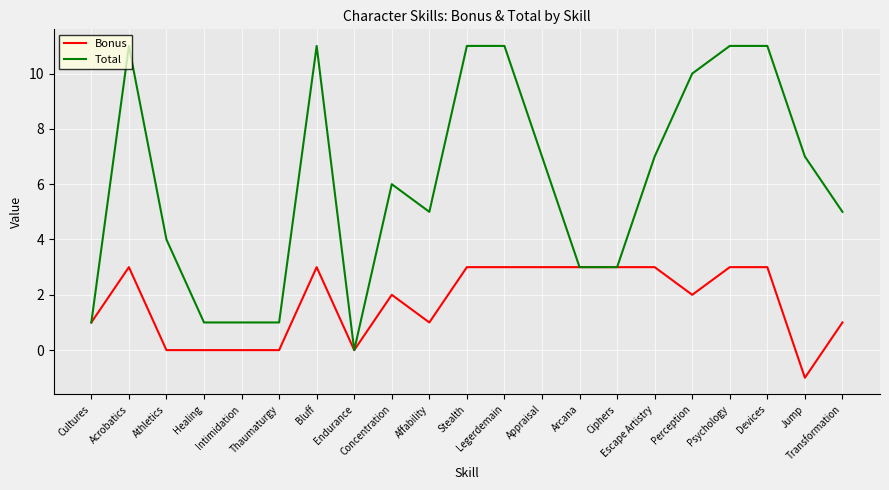

What is the maximum value shown in the chart?

11